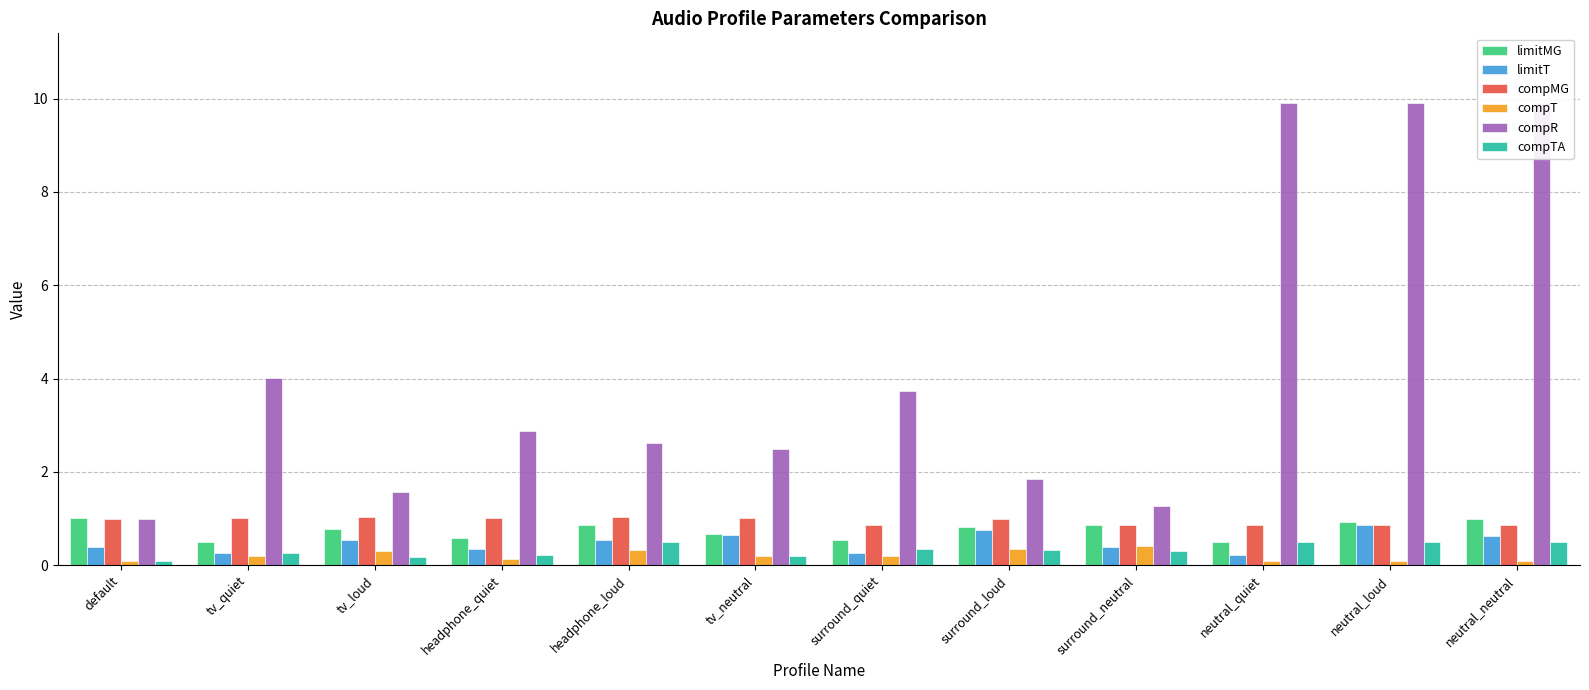

Which series has the widest spread of values?

compR